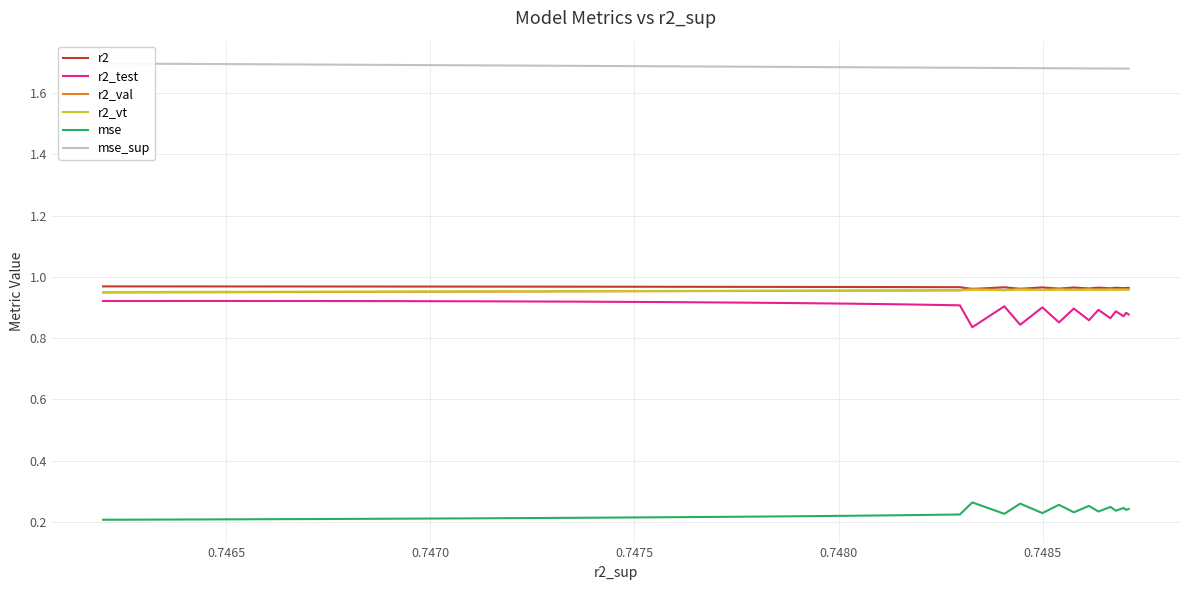

True or false: r2_test and mse_sup cross at least once.

False